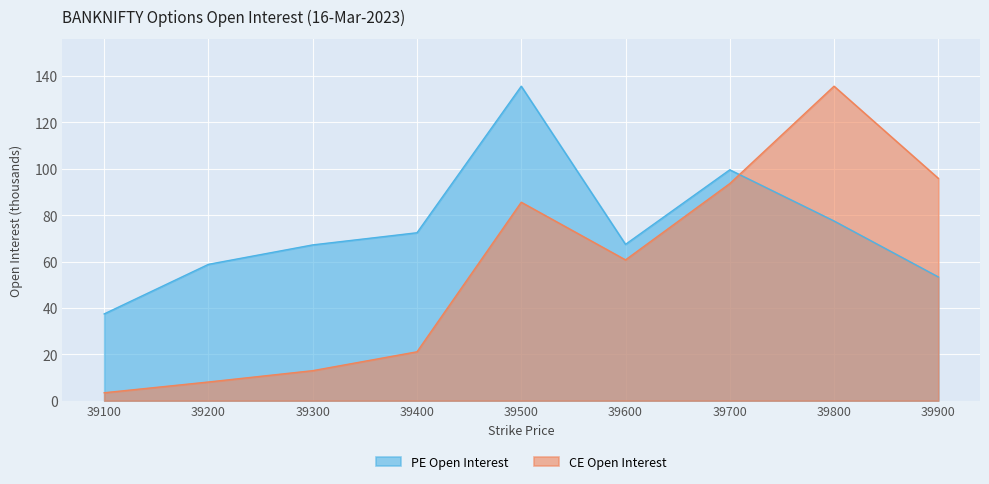

What are all the series names shown in the legend?

PE Open Interest, CE Open Interest